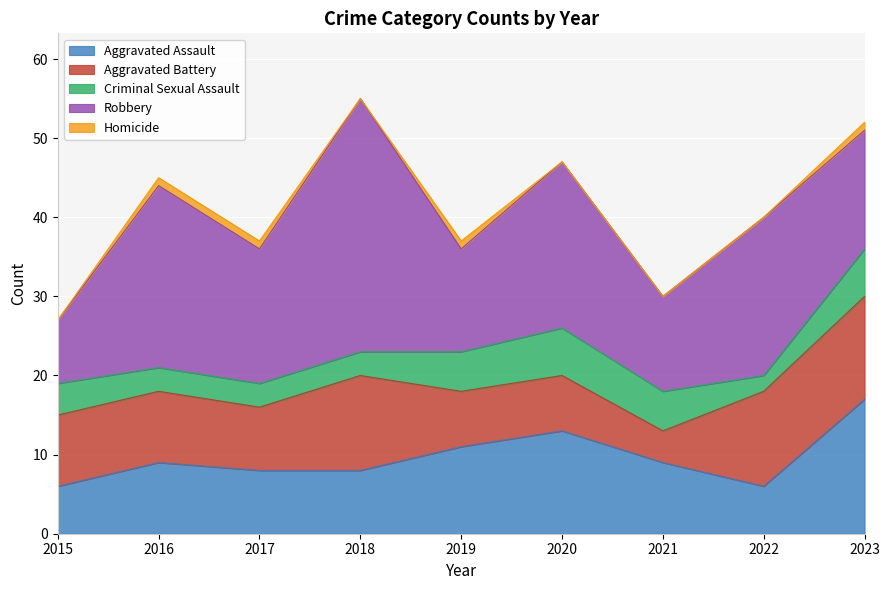

At how many categories does at least one series exceed 18?

4